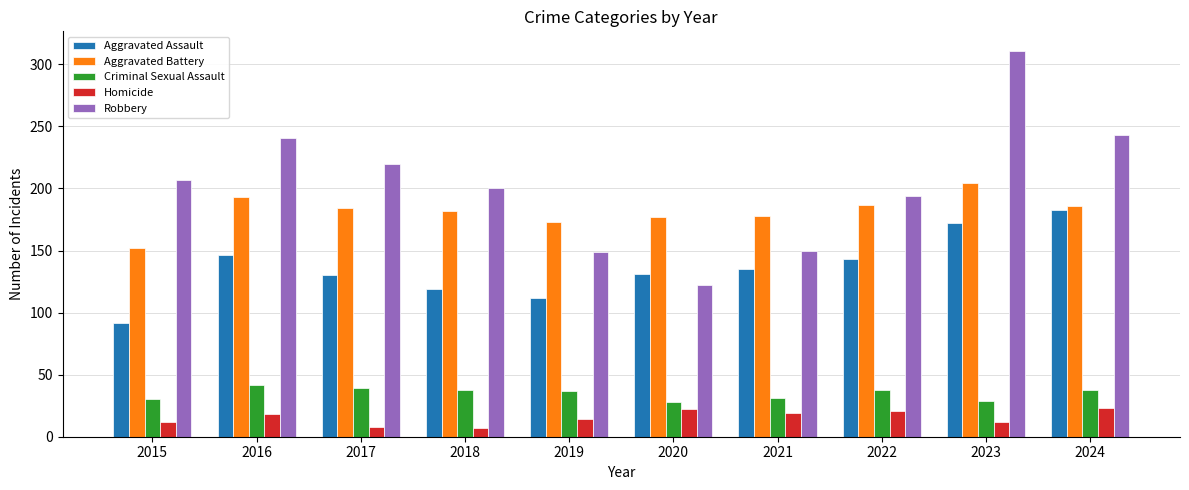

What is the sum of the Aggravated Battery values at 2018 and 2019?

355